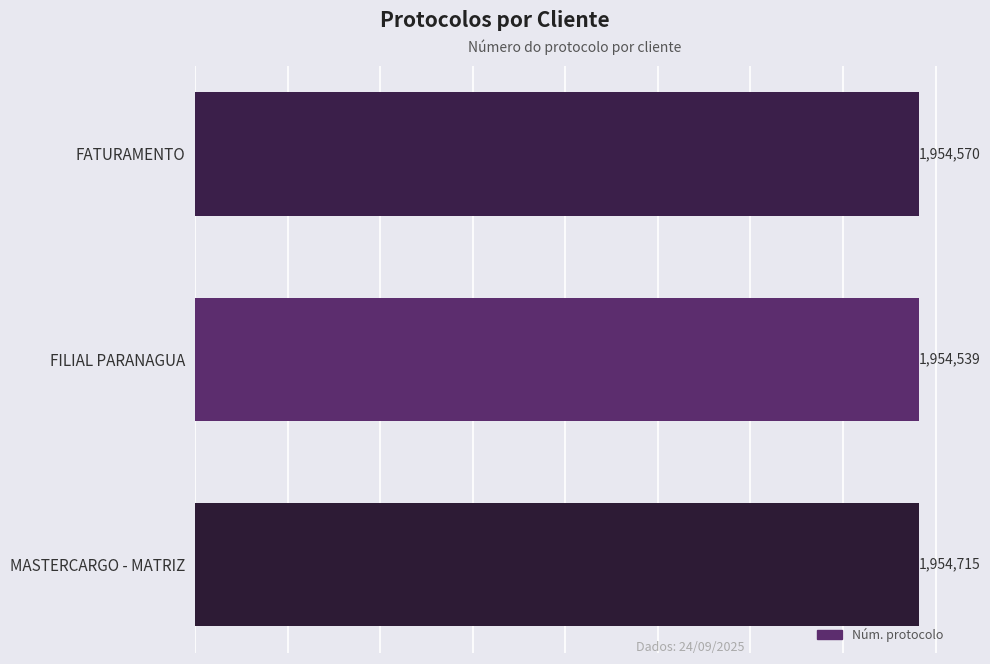

What is the difference between the maximum and minimum values?

176